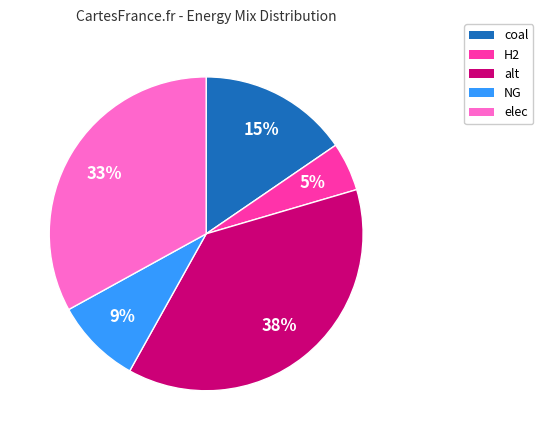

To the nearest percent, what is the combined percentage of coal and NG?

24%